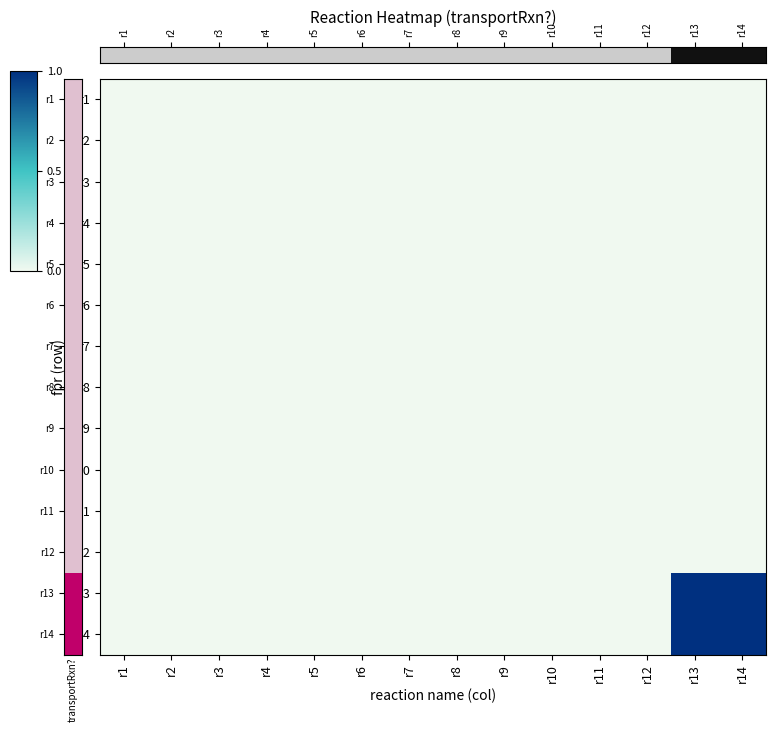

Which has a higher value, r13 or r2?

r13